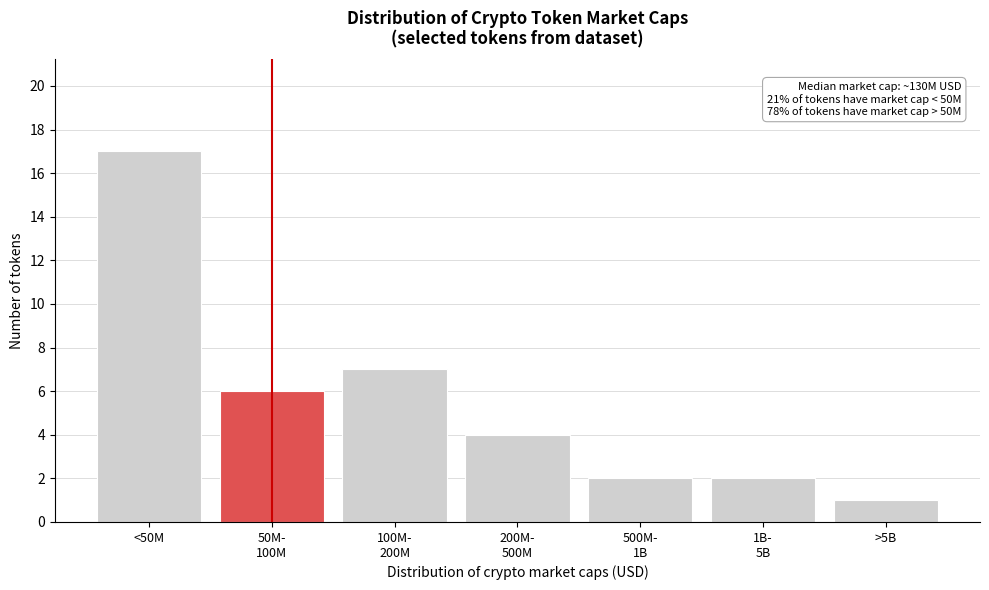

Reading left to right, extract all data points from this chart.

17	6	7	4	2	2	1